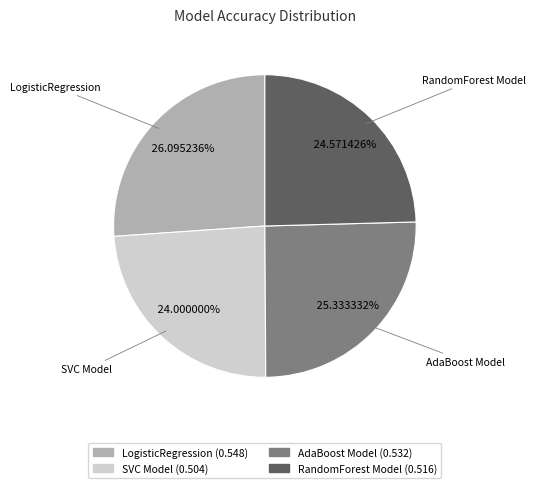

Which slice is the smallest?

SVC Model